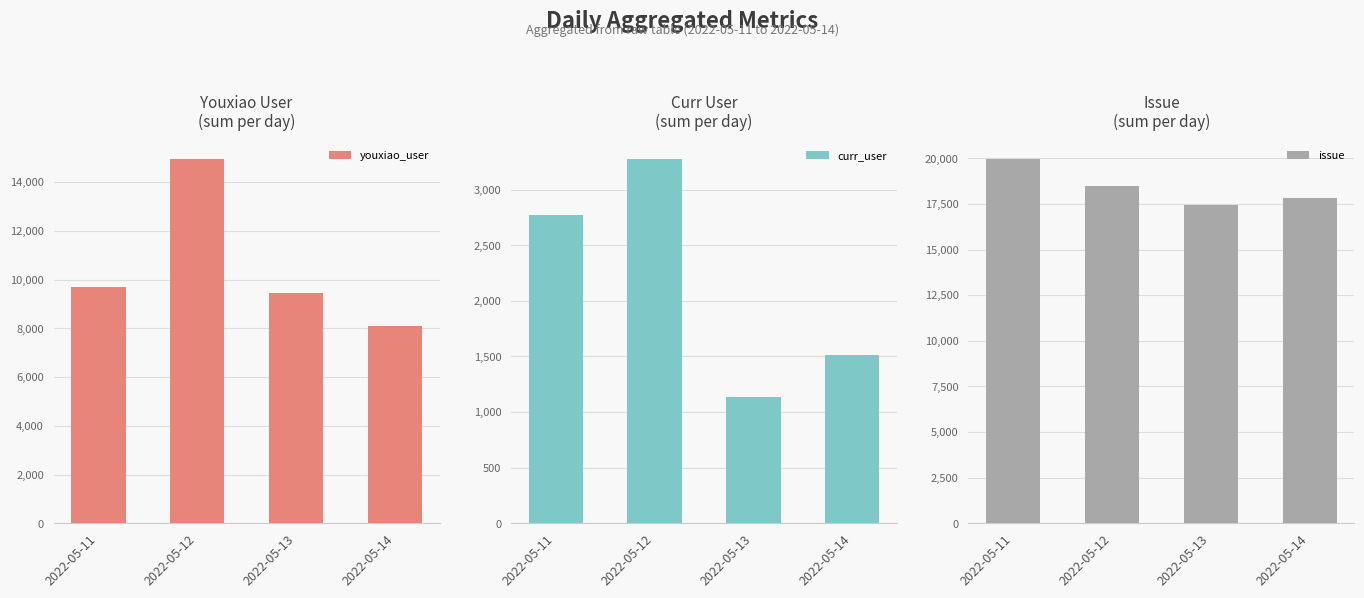

Reading right to left, list all the values displayed in this chart.

youxiao_user: 2022-05-14=8101	2022-05-13=9452	2022-05-12=14937	2022-05-11=9690
curr_user: 2022-05-14=1516	2022-05-13=1134	2022-05-12=3273	2022-05-11=2773
issue: 2022-05-14=17830	2022-05-13=17454	2022-05-12=18480	2022-05-11=19947